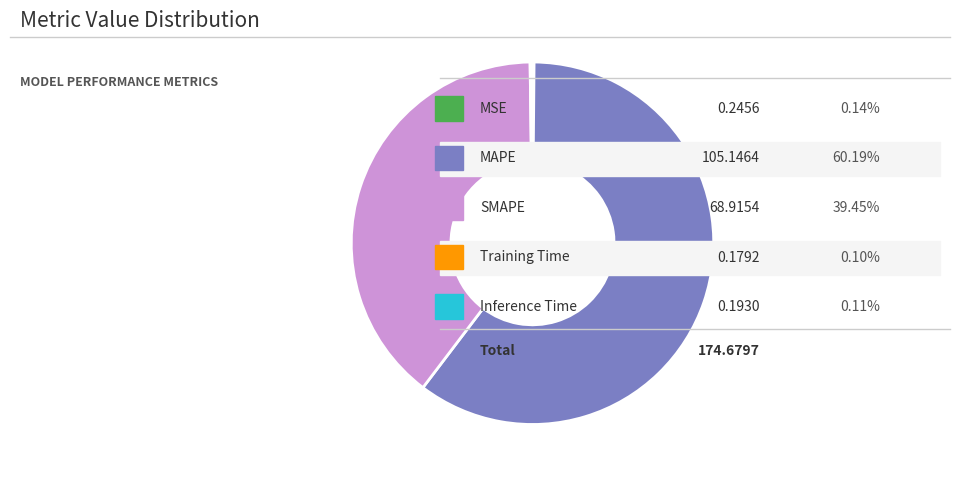

Does any single category account for the majority?

Yes